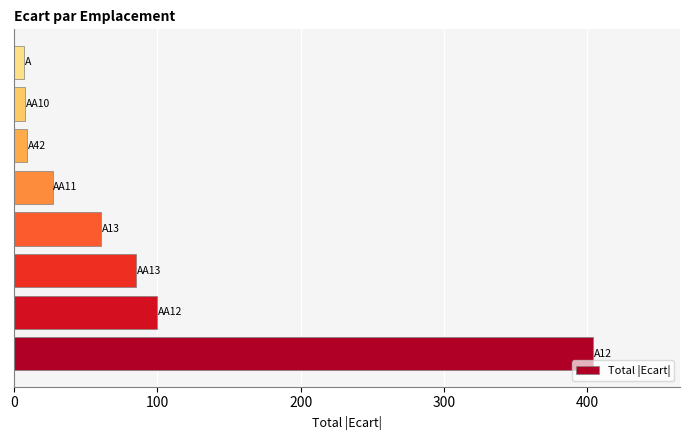

What is the maximum value shown in the chart?

404